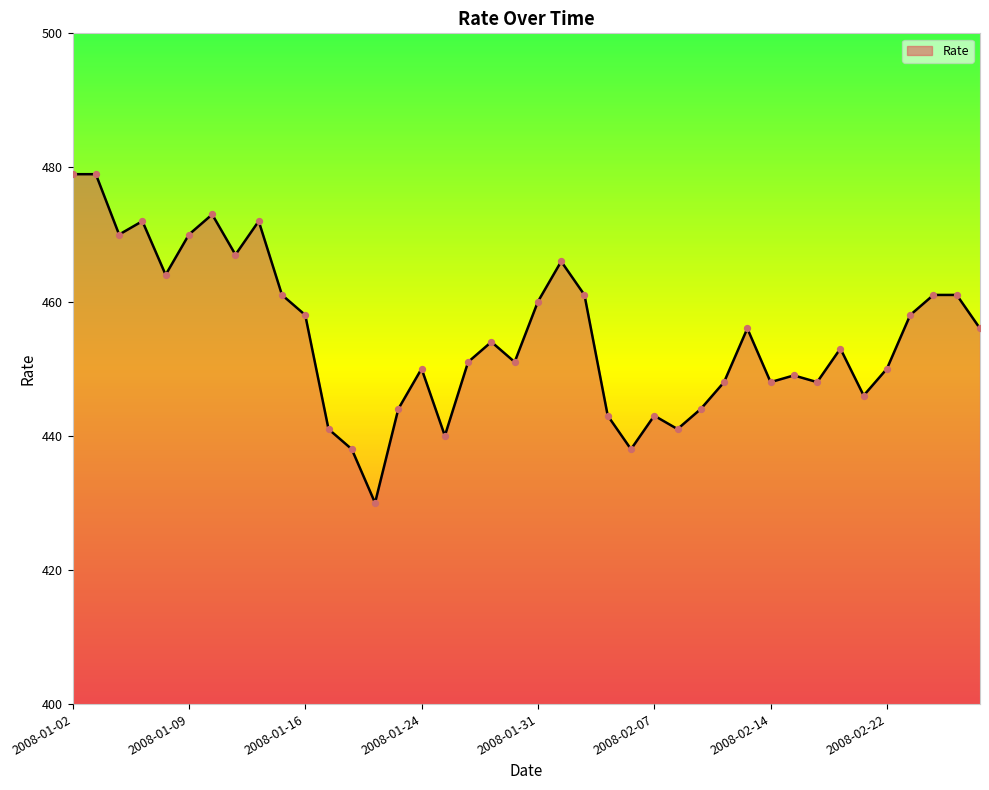

What is the minimum value shown in the chart?

430